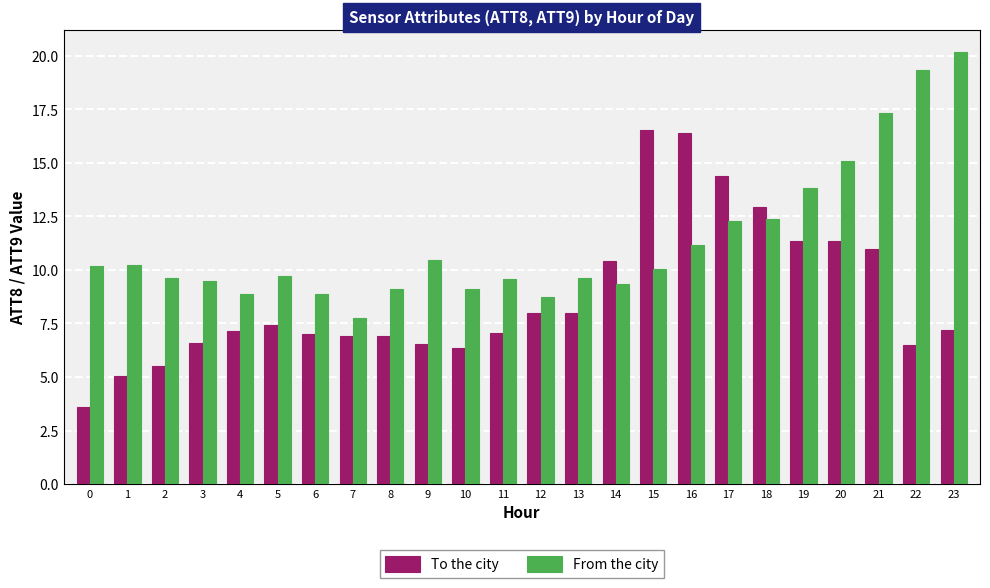

Rank the series at 15 from highest to lowest value.

To the city, From the city